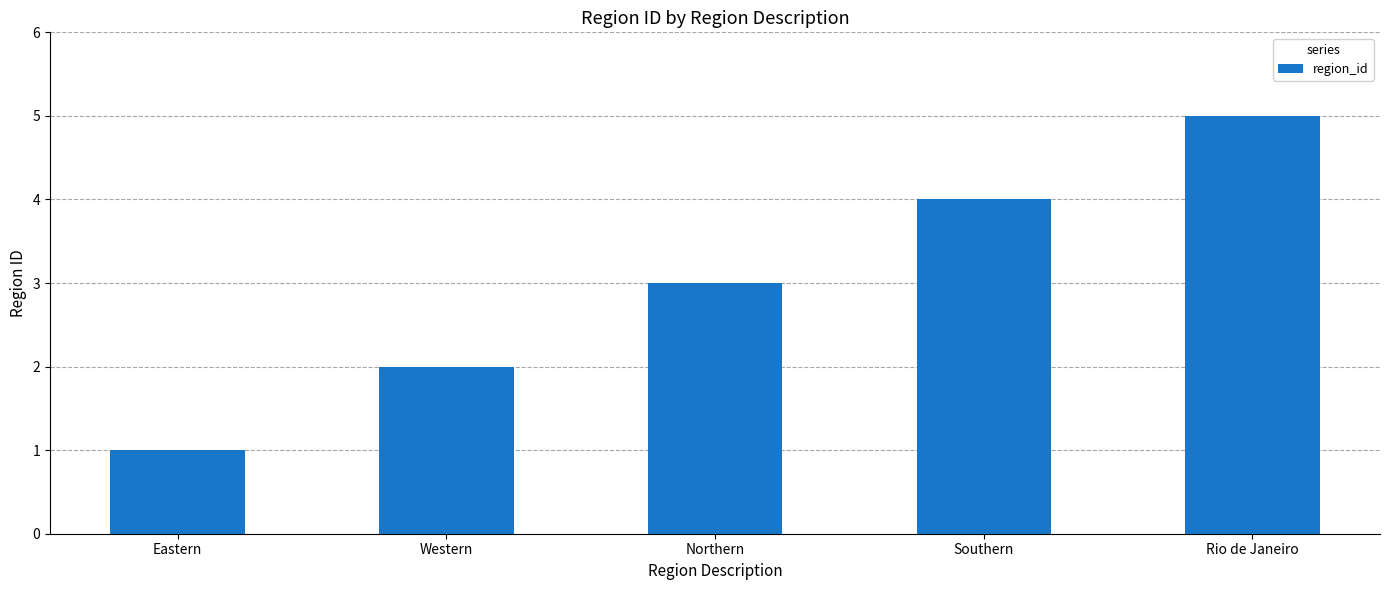

What position from the right is Northern?

3